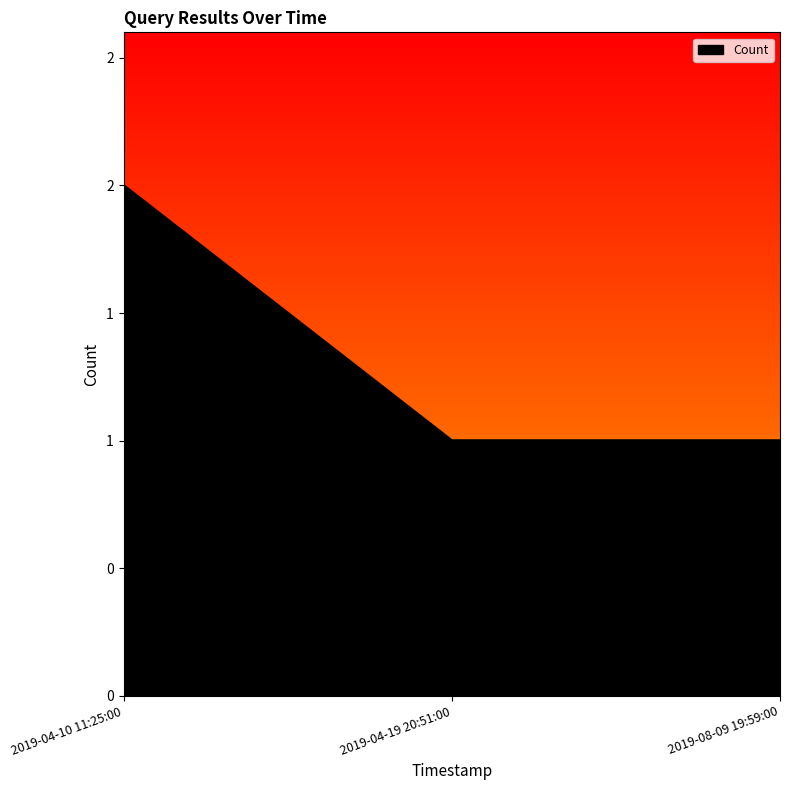

Reading right to left, list all the values displayed in this chart.

1	1	2